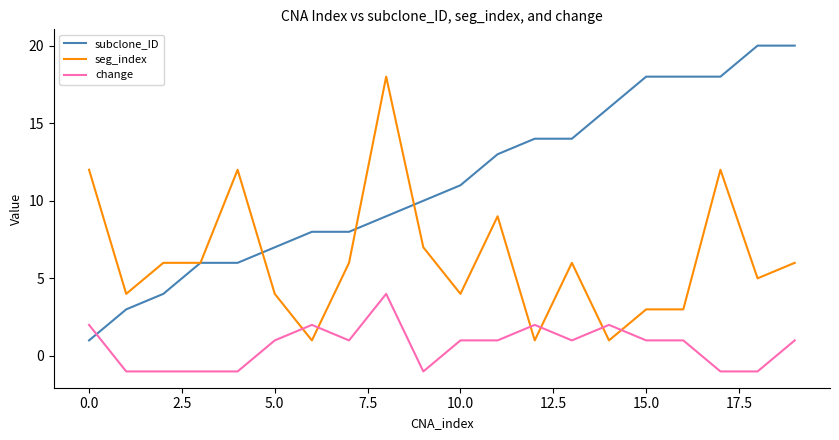

List the series in order of their peak value, lowest first.

change, seg_index, subclone_ID